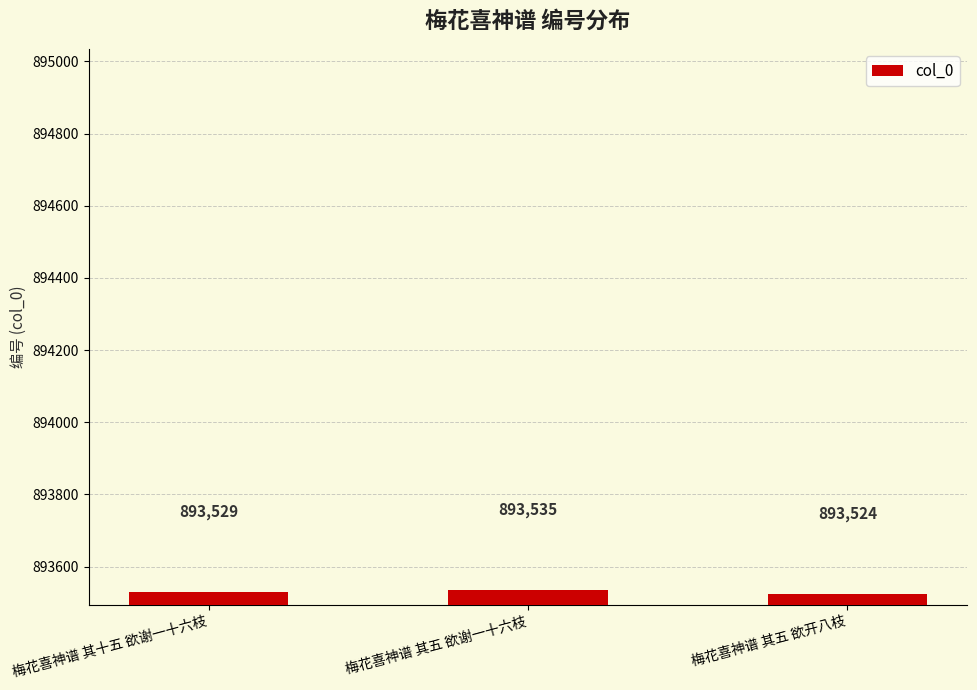

What is the change in value from 梅花喜神谱 其十五 欲谢一十六枝 to 梅花喜神谱 其五 欲开八枝?

-5